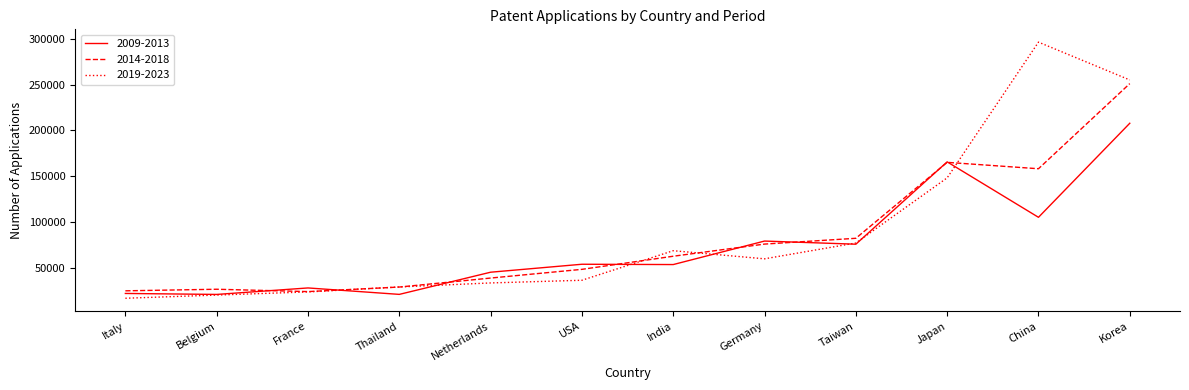

Is the value of 2014-2018 at USA greater than the value of 2009-2013 at Germany?

No